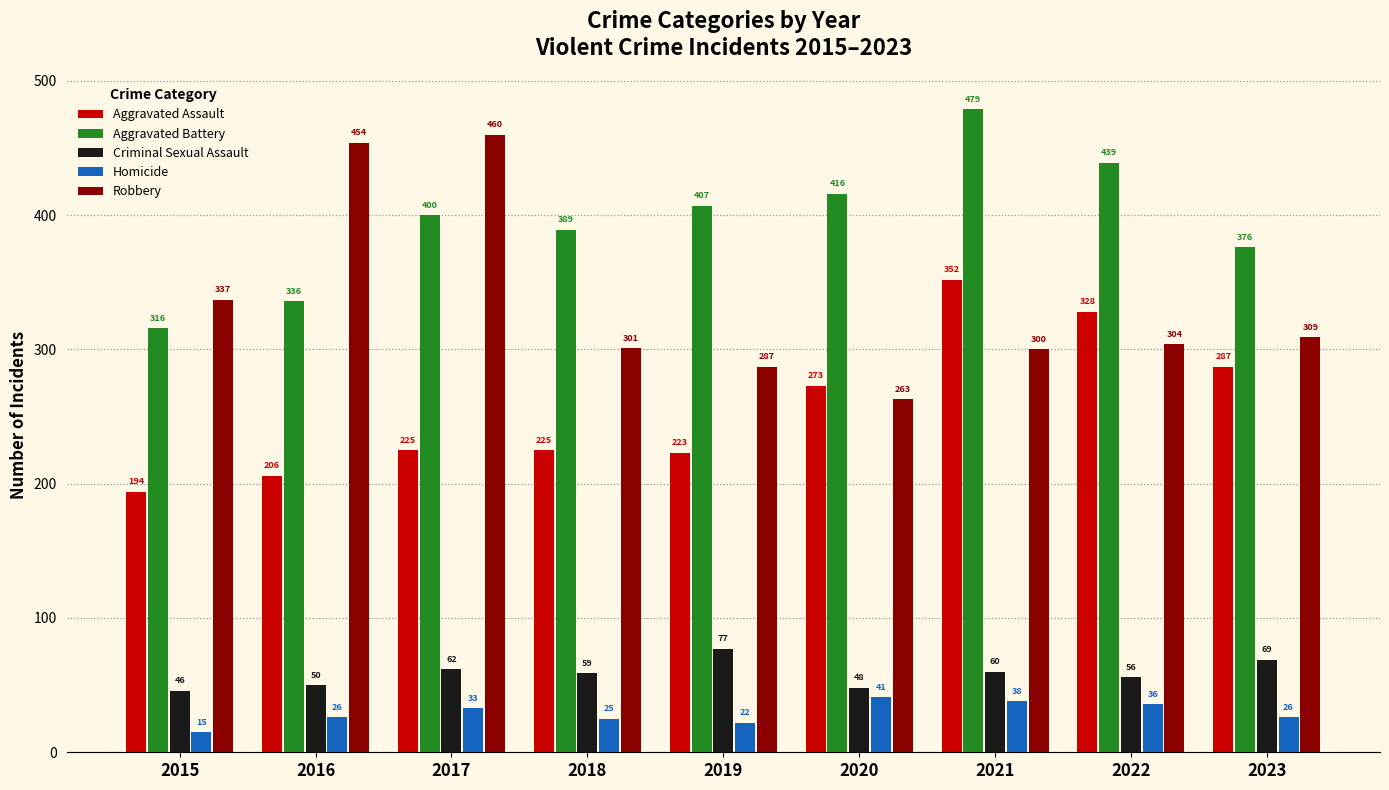

Which series changed the most between 2018 and 2020?

Aggravated Assault